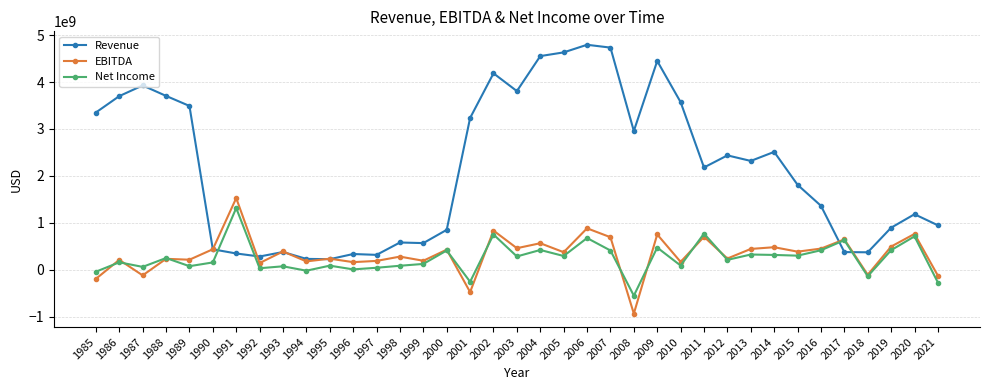

How many lines are shown in the chart?

3